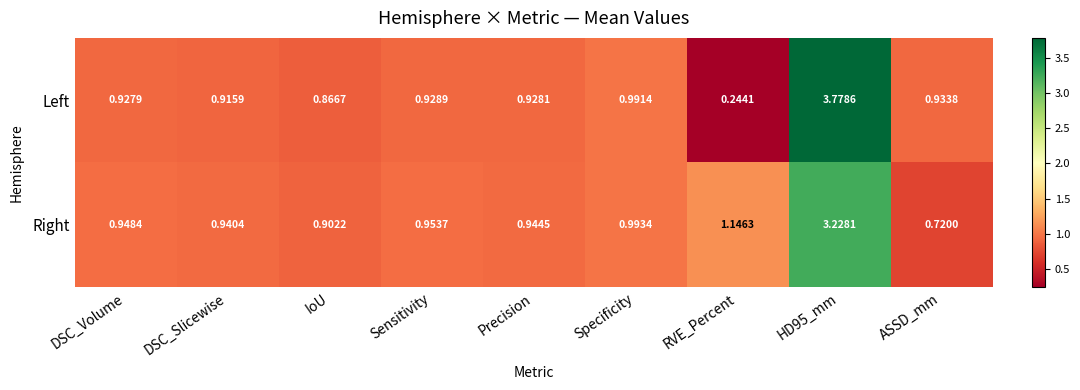

Which series has the largest range (max minus min)?

Left